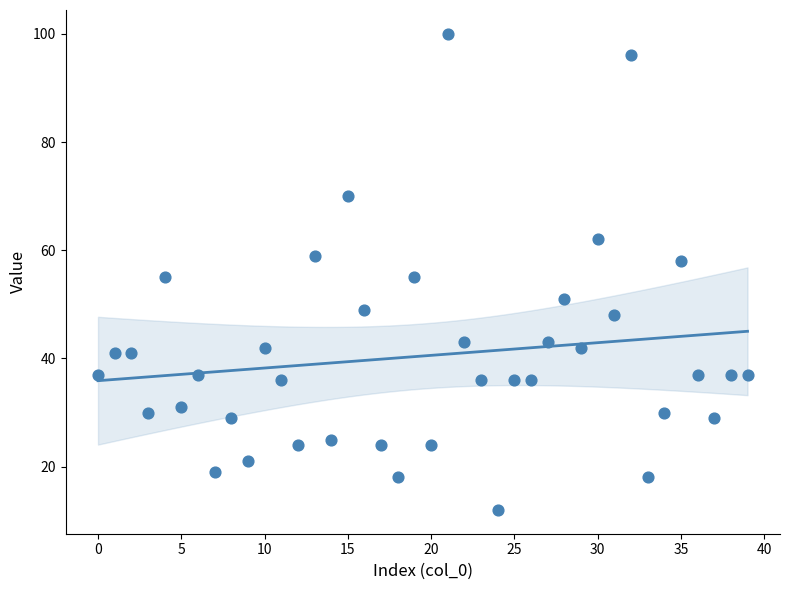

What is the range of Y values (max minus min)?

88